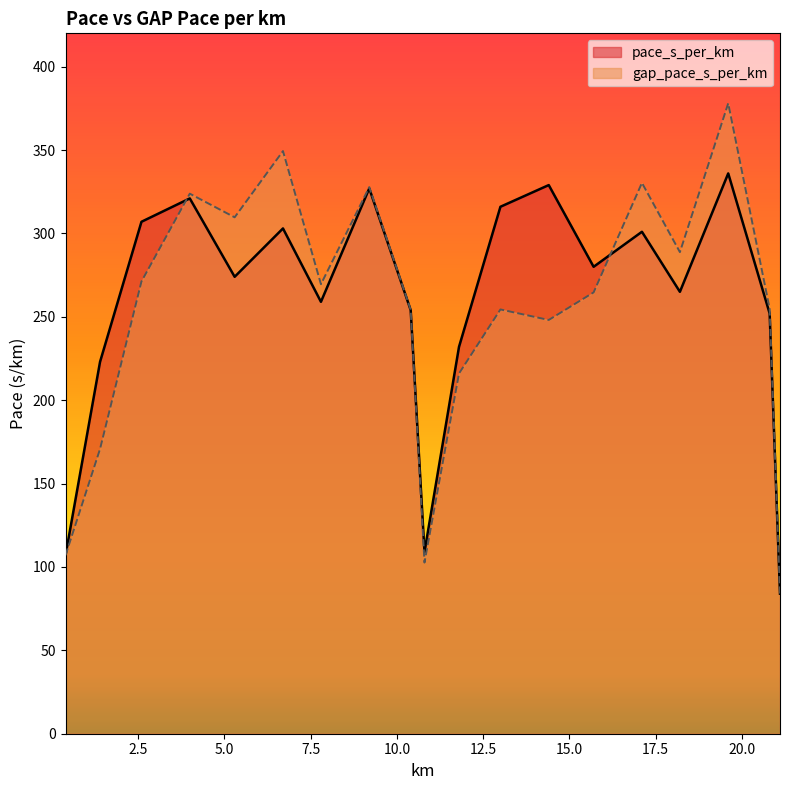

How many series are shown in this chart?

2